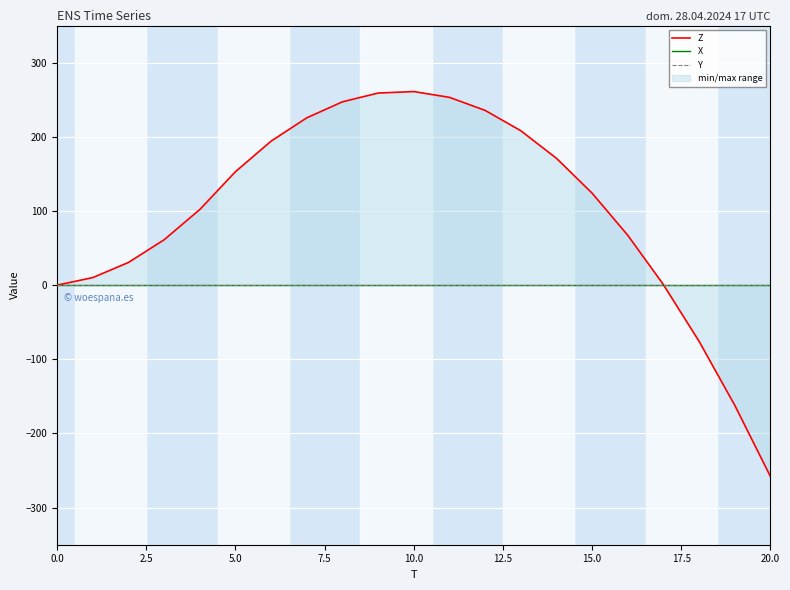

True or false: Y has more than 0 interior local peaks.

False